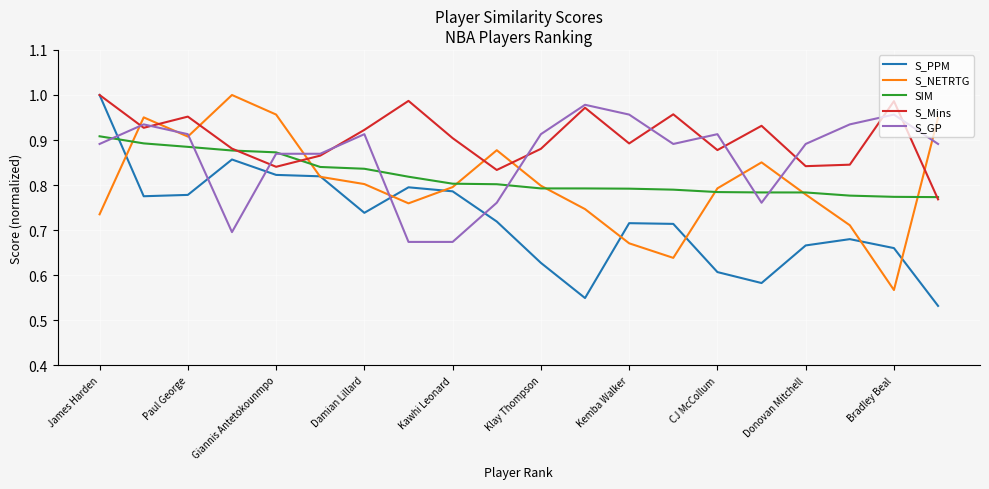

Which series has the largest total across all categories?

S_Mins